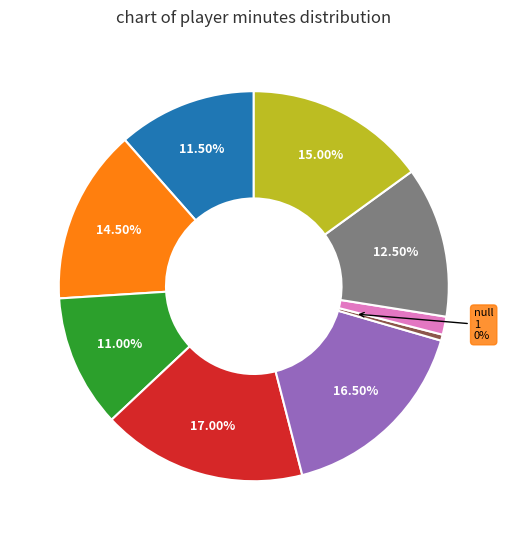

Is there a majority slice in this chart?

No